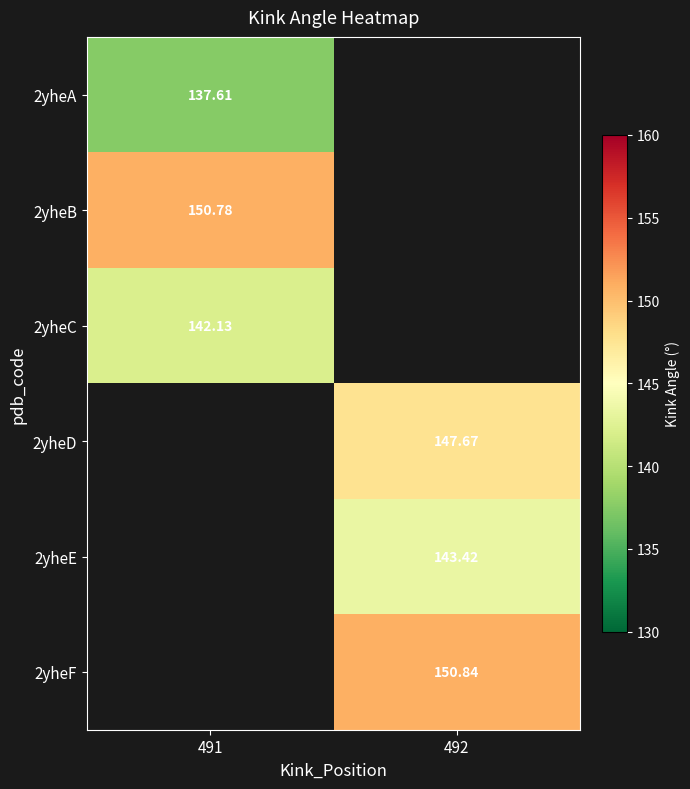

How many distinct data groups are displayed?

6